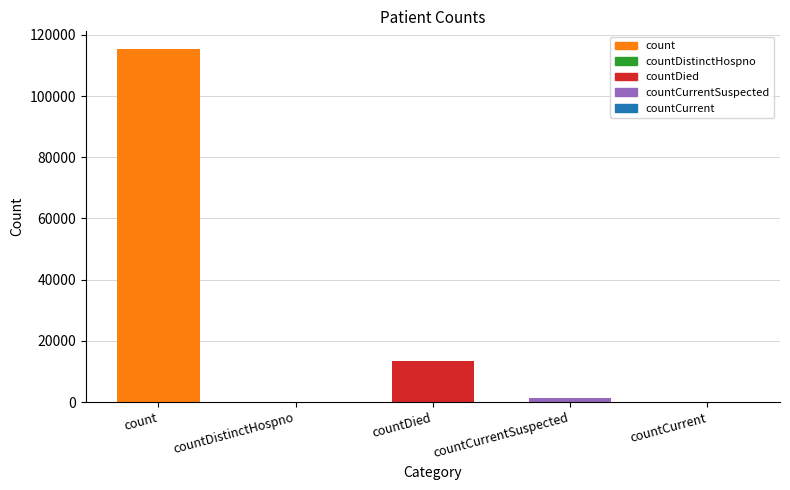

The chart shows a value of 115379 at count. True or false?

True